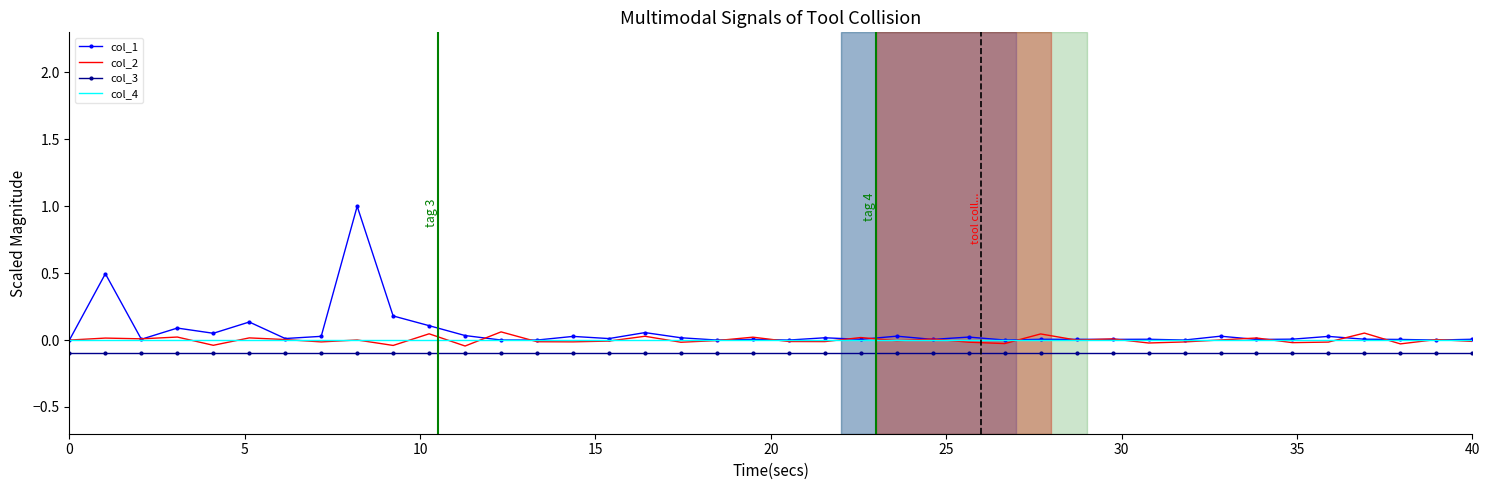

True or false: col_1 and col_3 intersect in this chart.

False